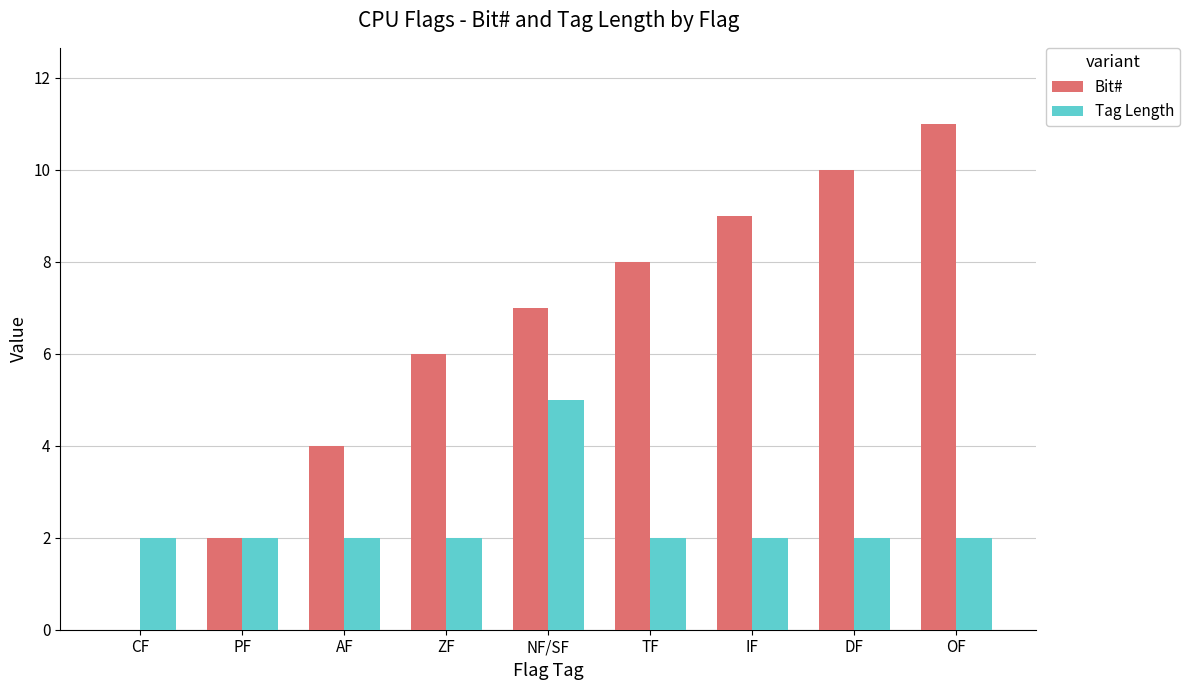

What is the maximum value for Tag Length?

5